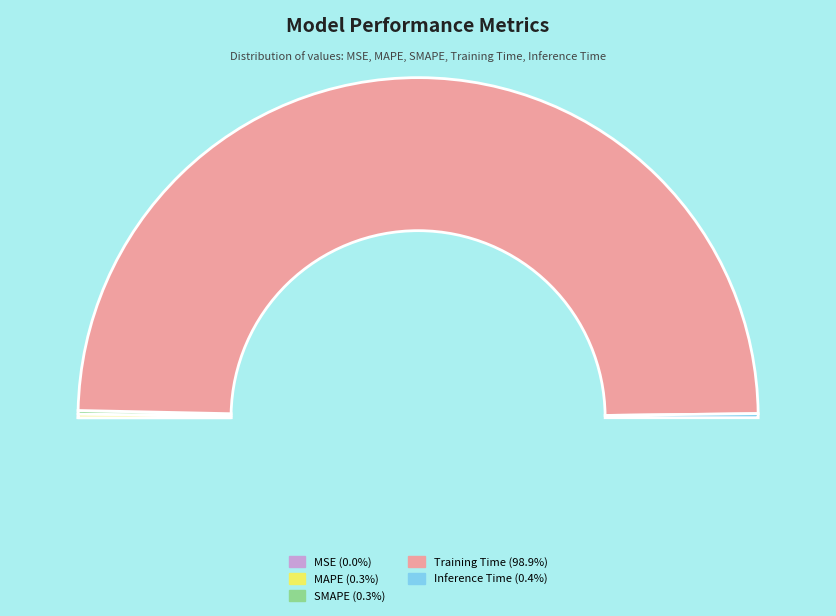

Do Training Time and SMAPE together represent more than half of the pie?

Yes